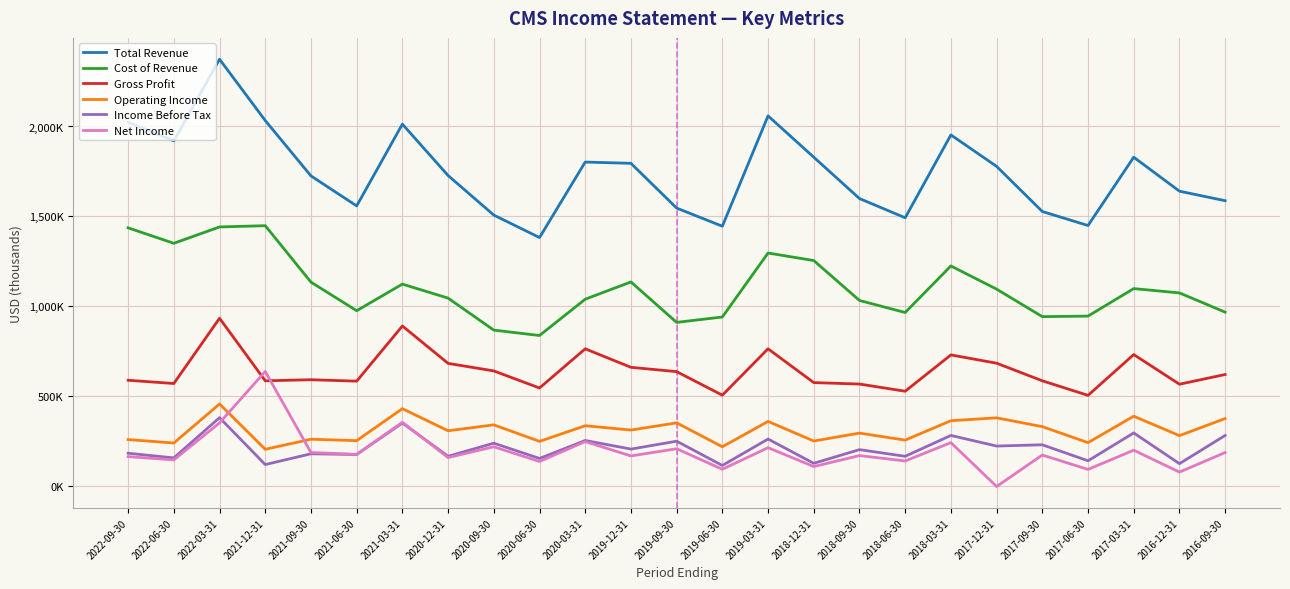

Reading right to left, transcribe all the data shown in this chart.

Total Revenue: 2016-09-30=1587000	2016-12-31=1640000	2017-03-31=1829000	2017-06-30=1449000	2017-09-30=1527000	2017-12-31=1778000	2018-03-31=1953000	2018-06-30=1492000	2018-09-30=1599000	2018-12-31=1829000	2019-03-31=2059000	2019-06-30=1445000	2019-09-30=1546000	2019-12-31=1795000	2020-03-31=1802000	2020-06-30=1382000	2020-09-30=1507000	2020-12-31=1727000	2021-03-31=2013000	2021-06-30=1558000	2021-09-30=1725000	2021-12-31=2033000	2022-03-31=2374000	2022-06-30=1920000	2022-09-30=2024000
Cost of Revenue: 2016-09-30=967000	2016-12-31=1074000	2017-03-31=1098000	2017-06-30=945000	2017-09-30=942000	2017-12-31=1095000	2018-03-31=1224000	2018-06-30=965000	2018-09-30=1032000	2018-12-31=1254000	2019-03-31=1296000	2019-06-30=940000	2019-09-30=910000	2019-12-31=1135000	2020-03-31=1039000	2020-06-30=837000	2020-09-30=867000	2020-12-31=1045000	2021-03-31=1123000	2021-06-30=975000	2021-09-30=1134000	2021-12-31=1448000	2022-03-31=1441000	2022-06-30=1350000	2022-09-30=1436000
Gross Profit: 2016-09-30=620000	2016-12-31=566000	2017-03-31=731000	2017-06-30=504000	2017-09-30=585000	2017-12-31=683000	2018-03-31=729000	2018-06-30=527000	2018-09-30=567000	2018-12-31=575000	2019-03-31=763000	2019-06-30=505000	2019-09-30=636000	2019-12-31=660000	2020-03-31=763000	2020-06-30=545000	2020-09-30=640000	2020-12-31=682000	2021-03-31=890000	2021-06-30=583000	2021-09-30=591000	2021-12-31=585000	2022-03-31=933000	2022-06-30=570000	2022-09-30=588000
Operating Income: 2016-09-30=375000	2016-12-31=280000	2017-03-31=388000	2017-06-30=241000	2017-09-30=330000	2017-12-31=379000	2018-03-31=363000	2018-06-30=255000	2018-09-30=294000	2018-12-31=250000	2019-03-31=359000	2019-06-30=218000	2019-09-30=351000	2019-12-31=311000	2020-03-31=335000	2020-06-30=248000	2020-09-30=340000	2020-12-31=307000	2021-03-31=430000	2021-06-30=252000	2021-09-30=260000	2021-12-31=204000	2022-03-31=456000	2022-06-30=239000	2022-09-30=258000
Income Before Tax: 2016-09-30=281000	2016-12-31=124000	2017-03-31=295000	2017-06-30=140000	2017-09-30=229000	2017-12-31=222000	2018-03-31=281000	2018-06-30=165000	2018-09-30=202000	2018-12-31=126000	2019-03-31=261000	2019-06-30=114000	2019-09-30=249000	2019-12-31=205000	2020-03-31=253000	2020-06-30=153000	2020-09-30=238000	2020-12-31=165000	2021-03-31=350000	2021-06-30=175000	2021-09-30=179000	2021-12-31=119000	2022-03-31=380000	2022-06-30=156000	2022-09-30=182000
Net Income: 2016-09-30=186000	2016-12-31=77000	2017-03-31=199000	2017-06-30=92000	2017-09-30=172000	2017-12-31=-3000	2018-03-31=241000	2018-06-30=139000	2018-09-30=169000	2018-12-31=108000	2019-03-31=213000	2019-06-30=93000	2019-09-30=207000	2019-12-31=167000	2020-03-31=246900	2020-06-30=136100	2020-09-30=218000	2020-12-31=158000	2021-03-31=354300	2021-06-30=176000	2021-09-30=186000	2021-12-31=637000	2022-03-31=351000	2022-06-30=145000	2022-09-30=163000